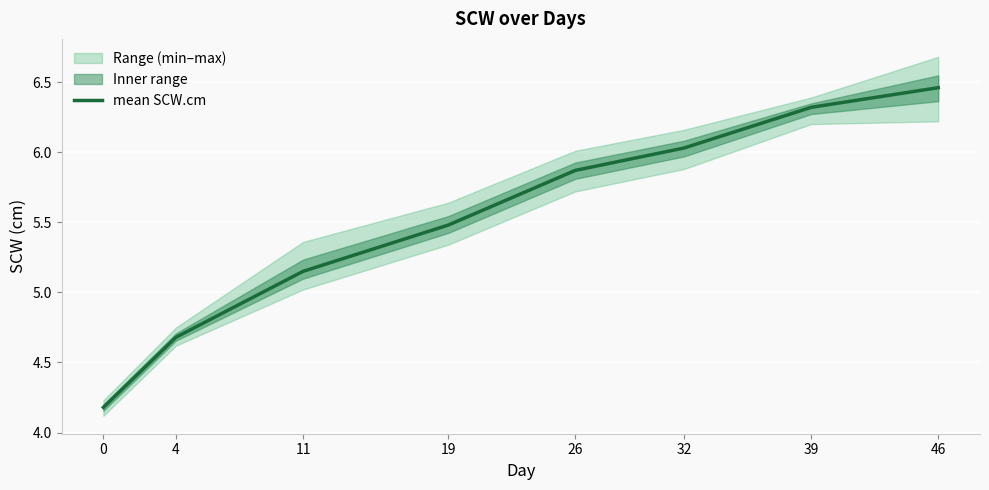

Rank the categories by value from highest to lowest.

46, 39, 32, 26, 19, 11, 4, 0